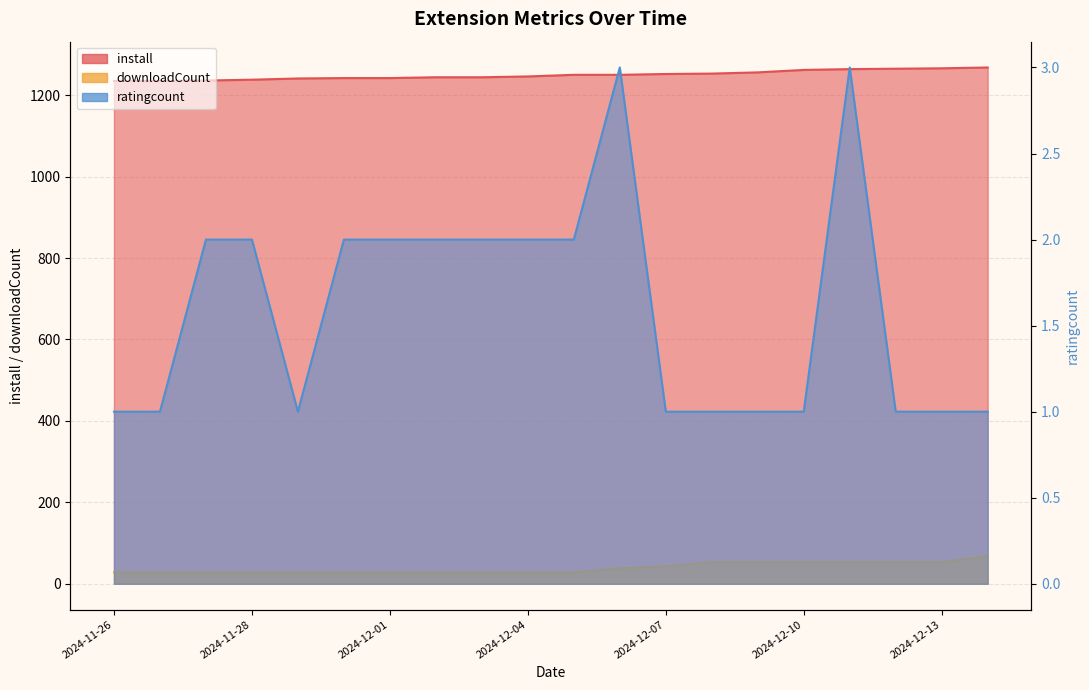

The ratingcount series shows 1 at 2024-12-08. True or false?

True